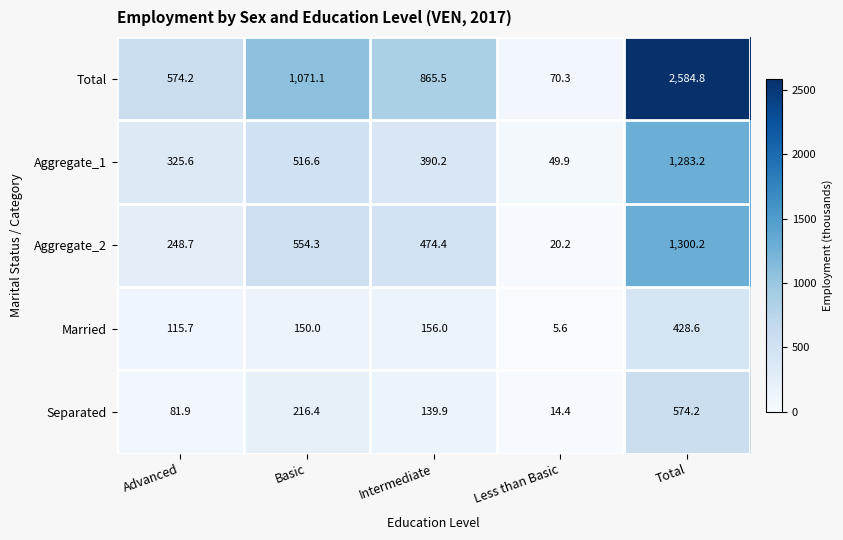

What is the difference between the highest and lowest values at Basic?

921.1